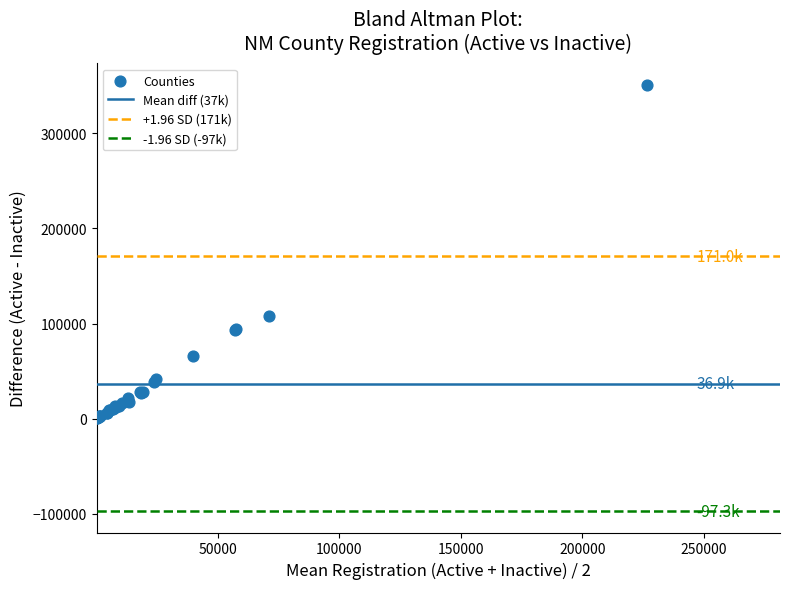

What Y value in the scatter plot is closest to 175828?

108194